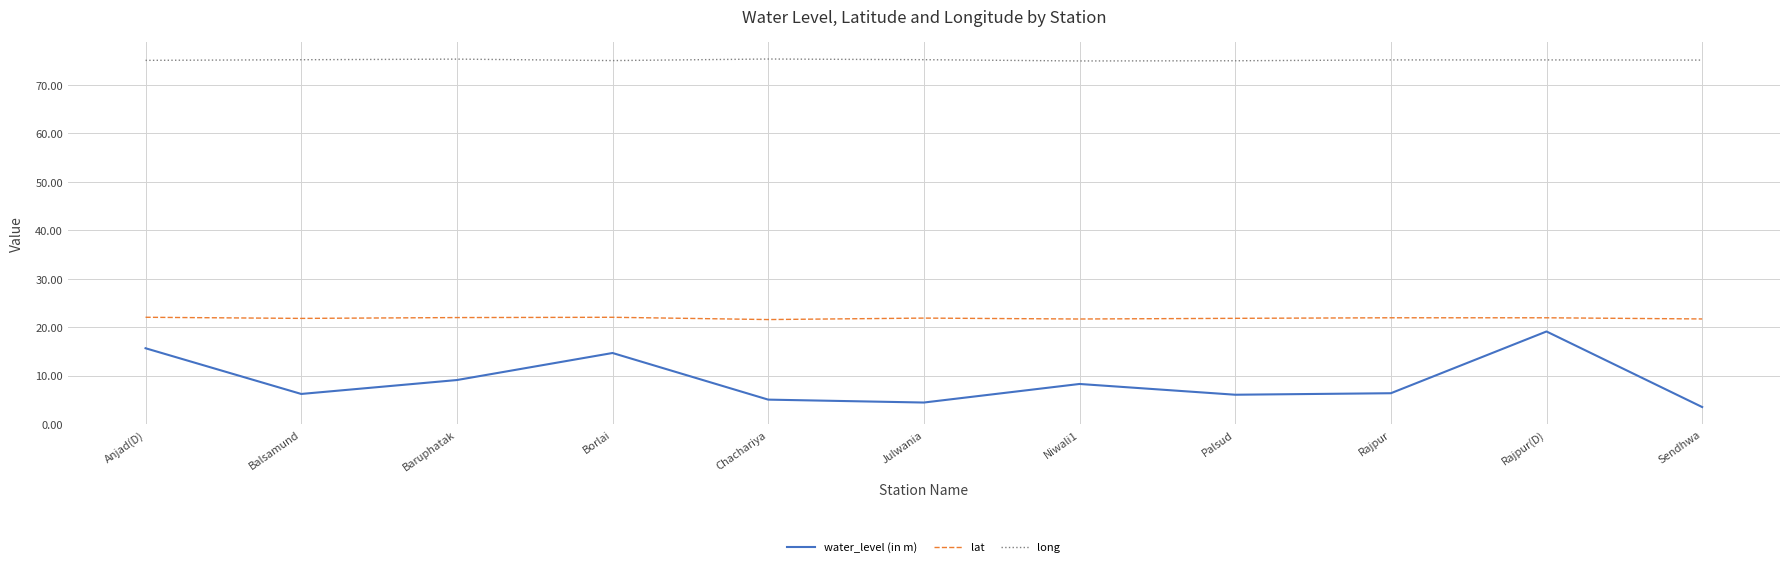

Which category has the highest value in the water_level (in m) series?

Rajpur(D)